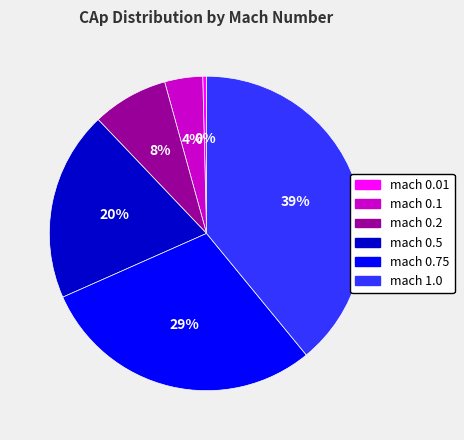

Do mach 1.0 and mach 0.5 together represent more than half of the pie?

Yes